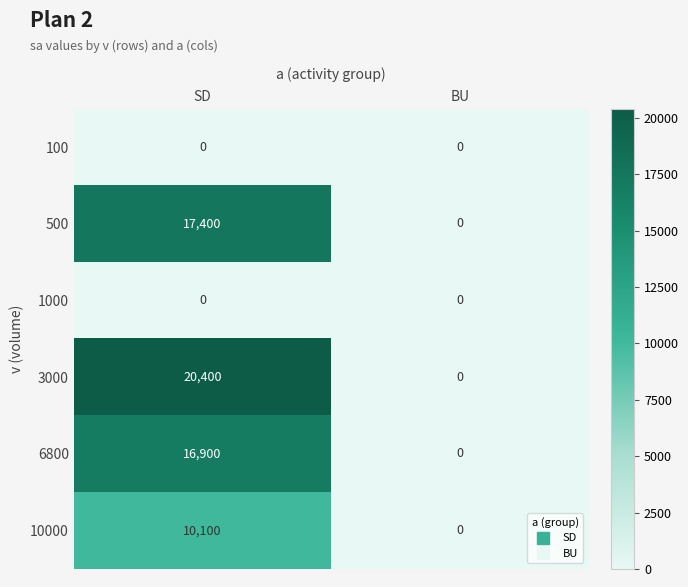

Between SD and BU, which series saw the biggest shift?

3000